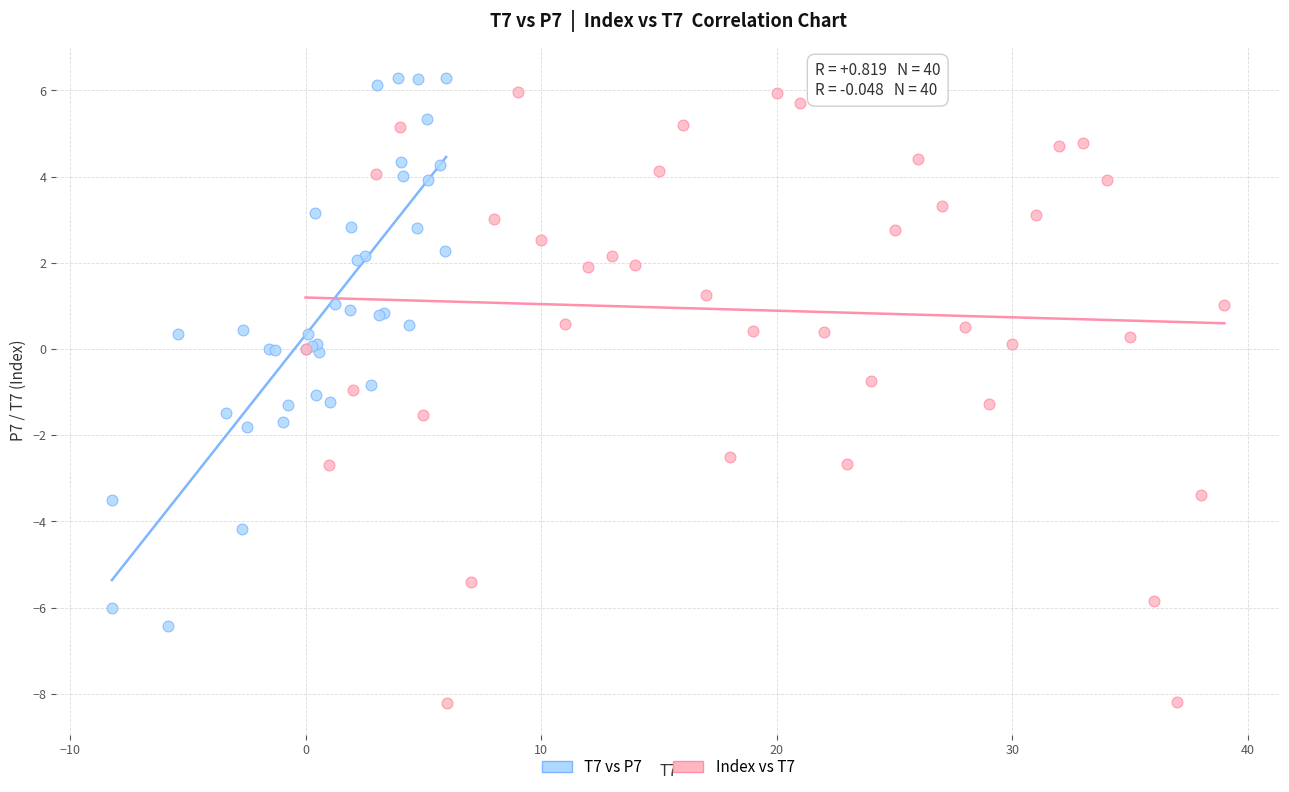

Which series has the largest Y range (max minus min)?

Index vs T7